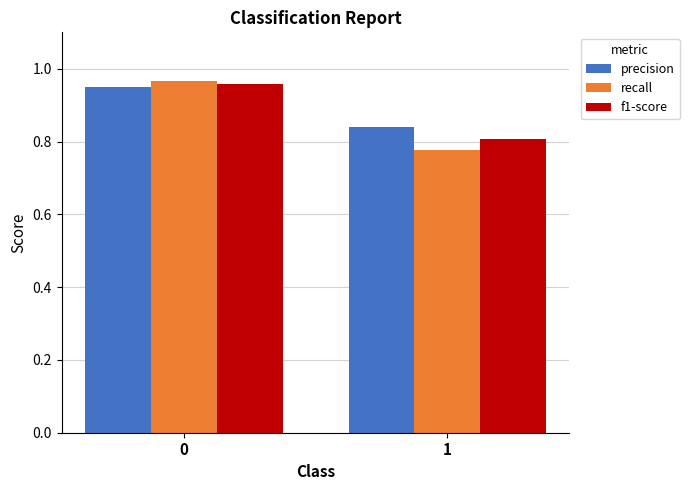

What is the sum of the precision values at 0 and 1?

1.8